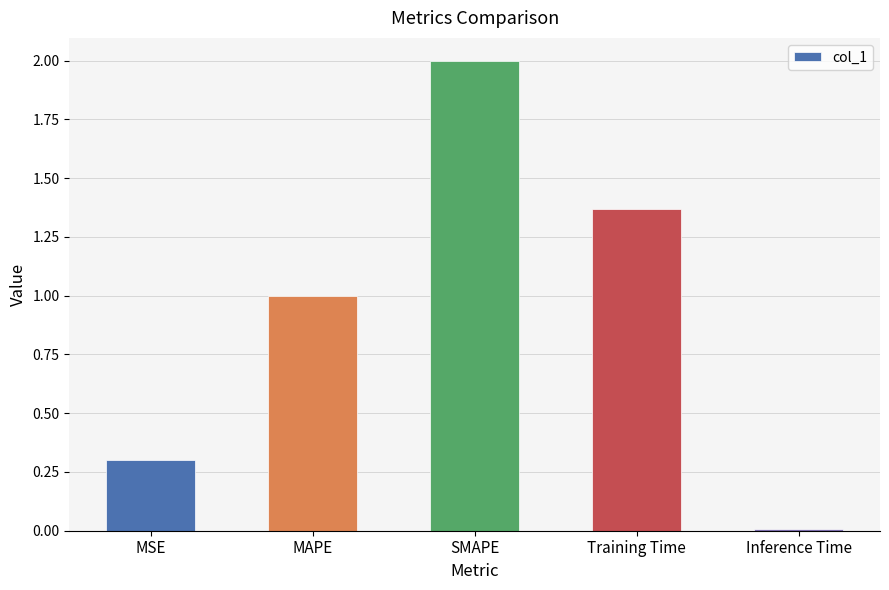

What is the label of the 5th bar from the left?

Inference Time